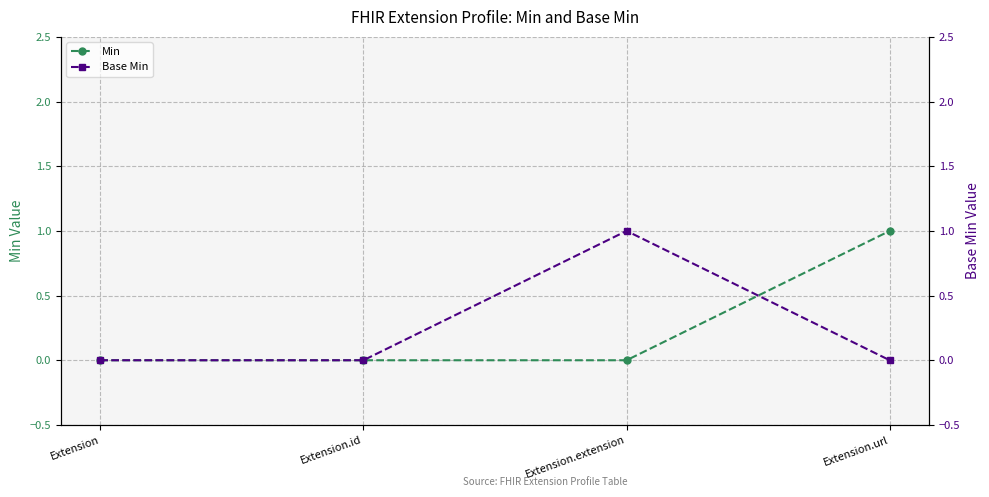

Does the chart have visible grid lines?

Yes